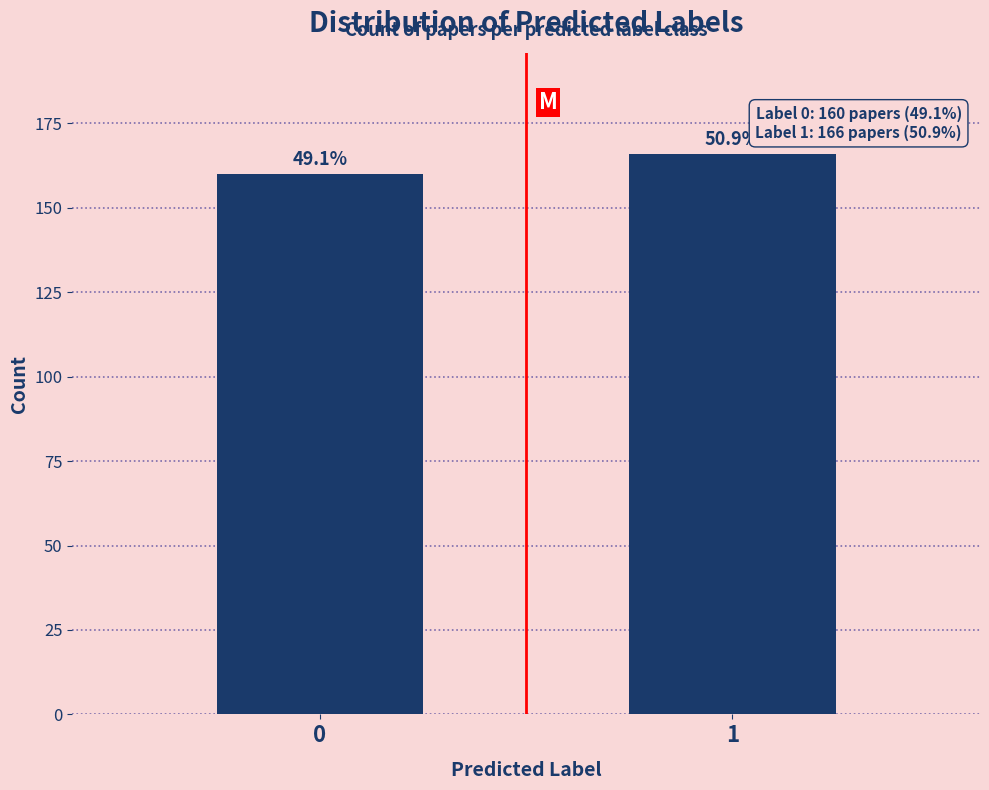

Are the bars horizontal?

No